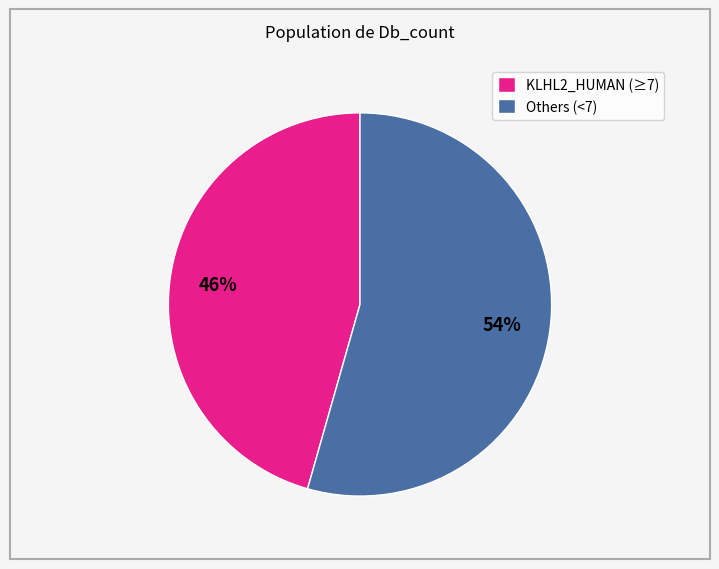

The KLHL2_HUMAN (≥7) slice represents 46% of the pie. True or false?

True